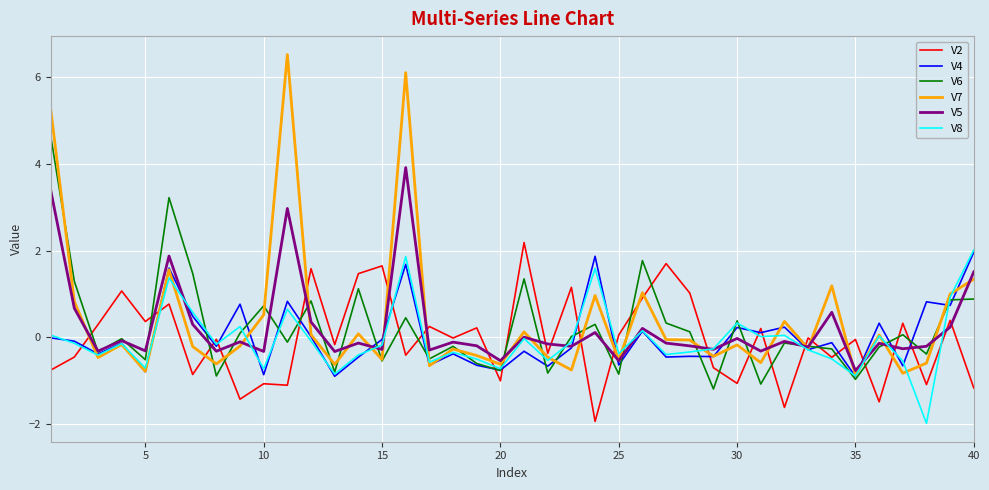

Which series has the widest spread of values?

V7